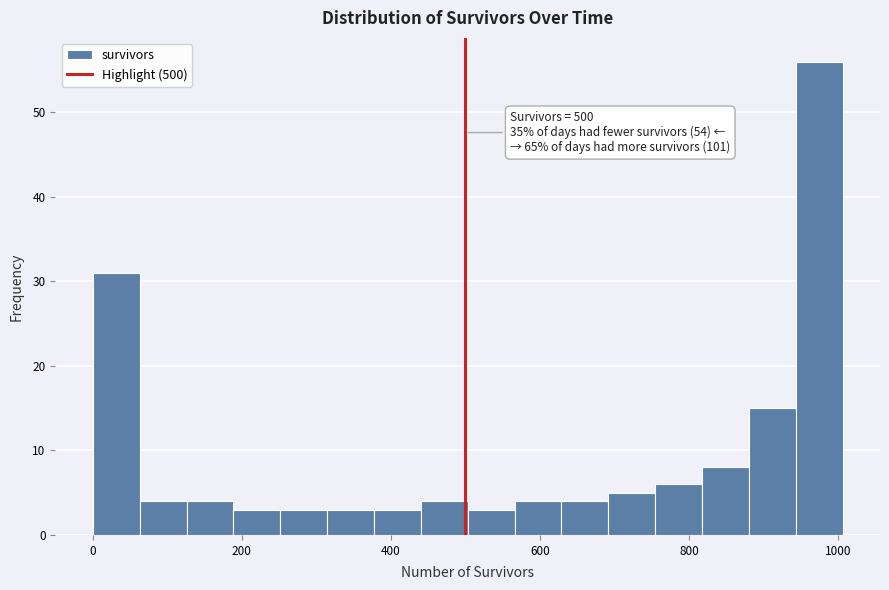

Read against the x-axis, roughly where is the centre of the tallest bar?

980